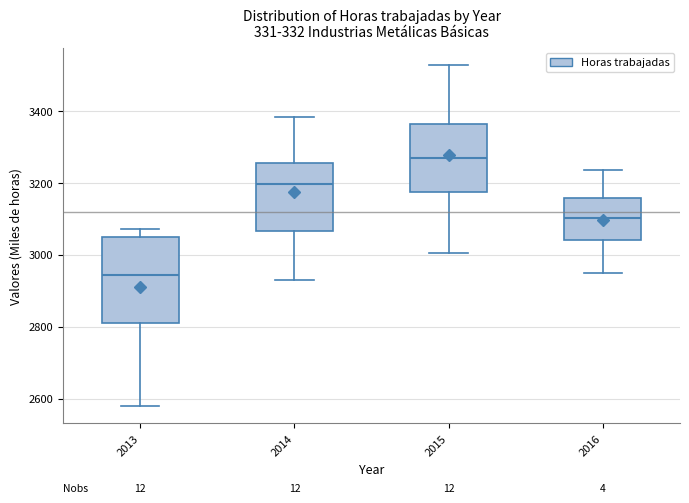

Reading left to right, transcribe this box plot: for each box, give where its median line is, the range the box spans, and where its two whiskers end, as read against the y-axis. The values are not printed on the chart, so give them approximately, as read against the axis.

2013: median 2940, box 2820 to 3040, whiskers 2580 to 3080
2014: median 3200, box 3060 to 3260, whiskers 2920 to 3380
2015: median 3280, box 3180 to 3360, whiskers 3000 to 3520
2016: median 3100, box 3040 to 3160, whiskers 2960 to 3240